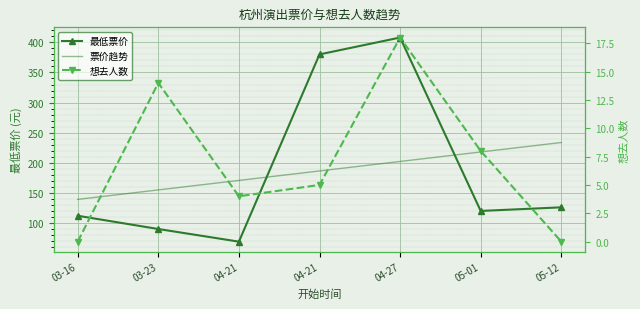

How many interior local peaks does the 想去人数 series have?

2